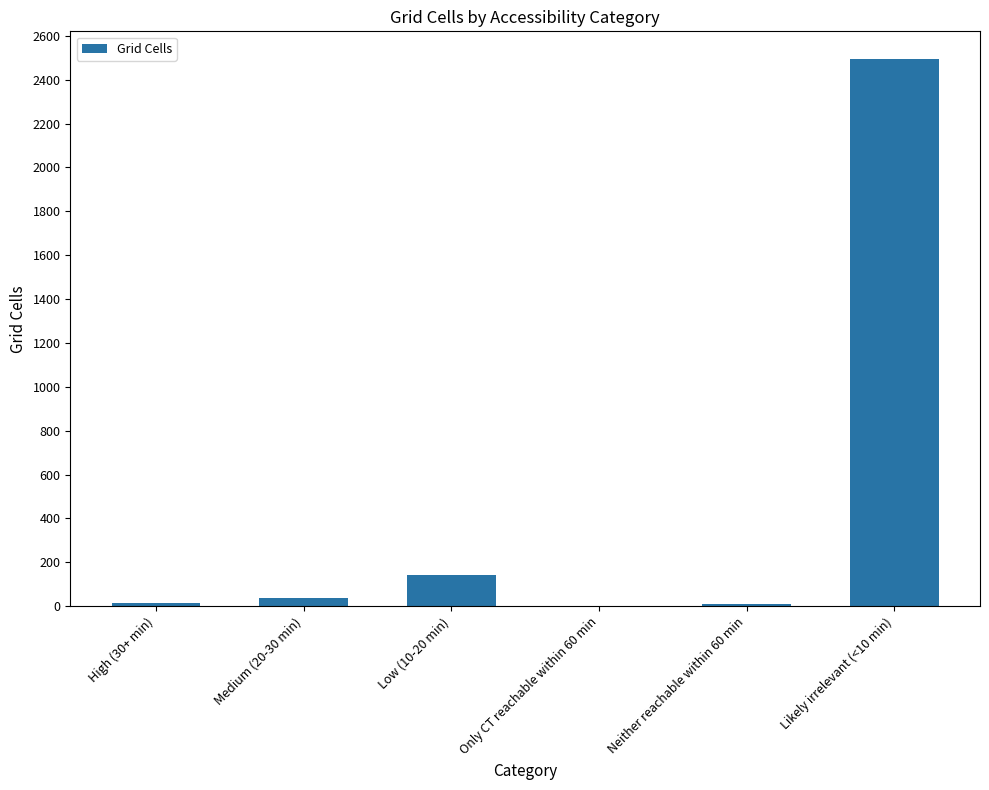

Are the bars horizontal?

No